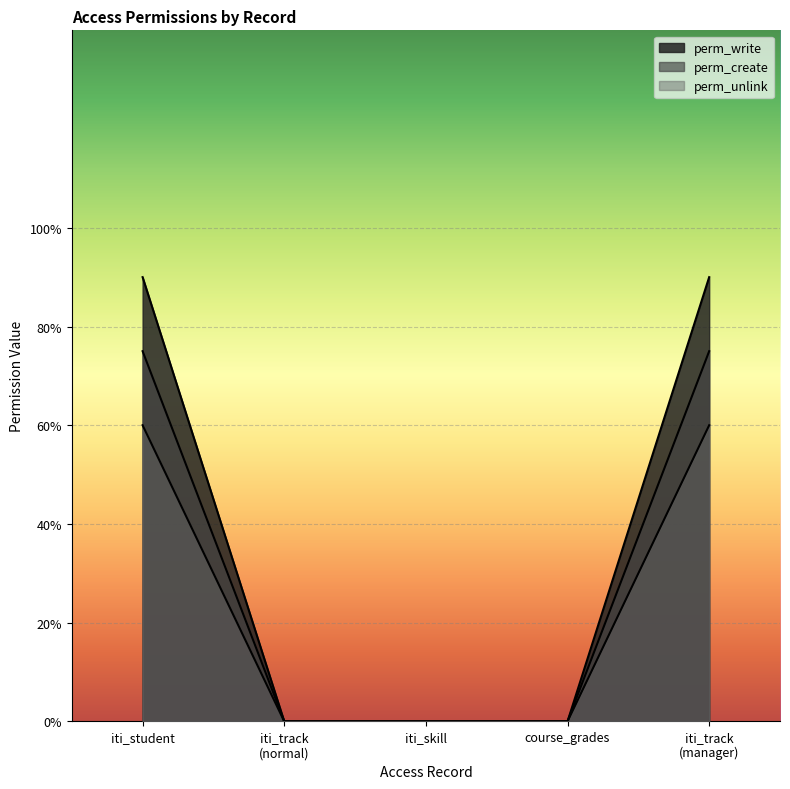

What is the highest value of the perm_create series?

0.9